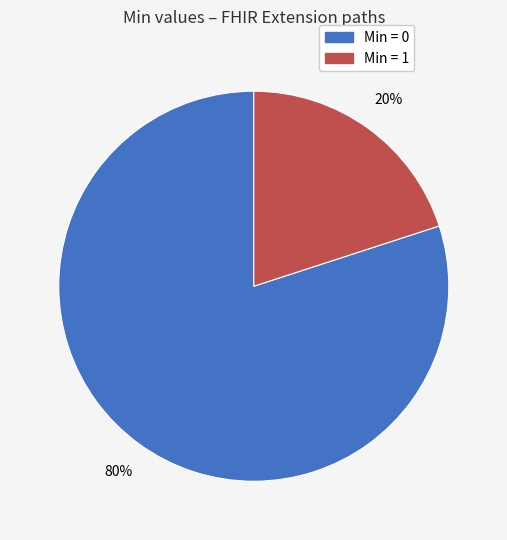

Which category has the biggest portion of the pie?

Min = 0